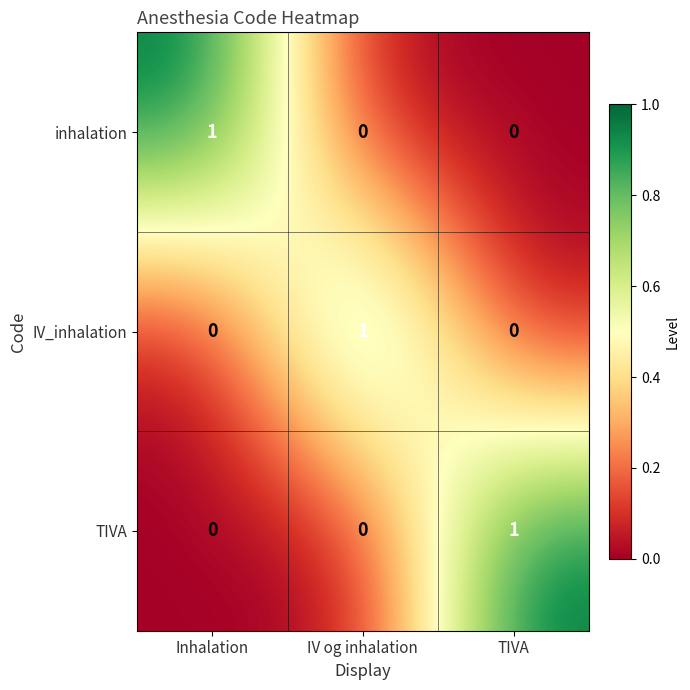

True or false: IV_inhalation has a value of 0 at TIVA.

True